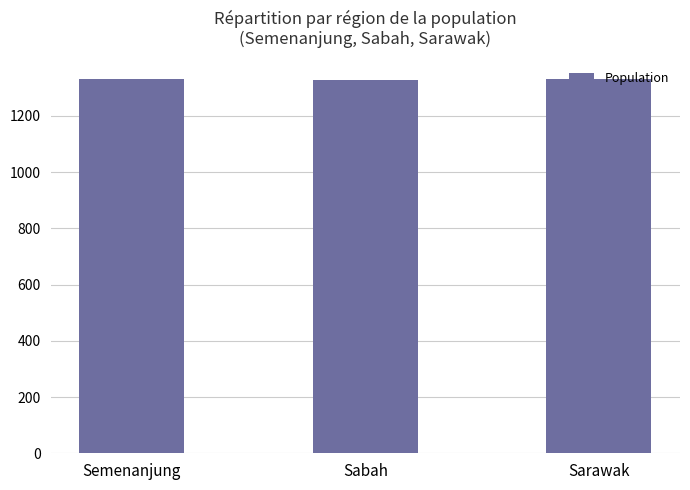

What is the smallest value displayed?

1328